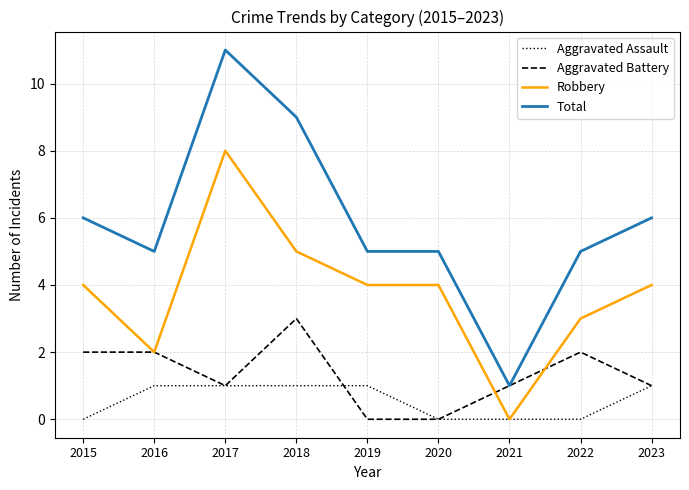

The Total series shows 5 at 2019. True or false?

True